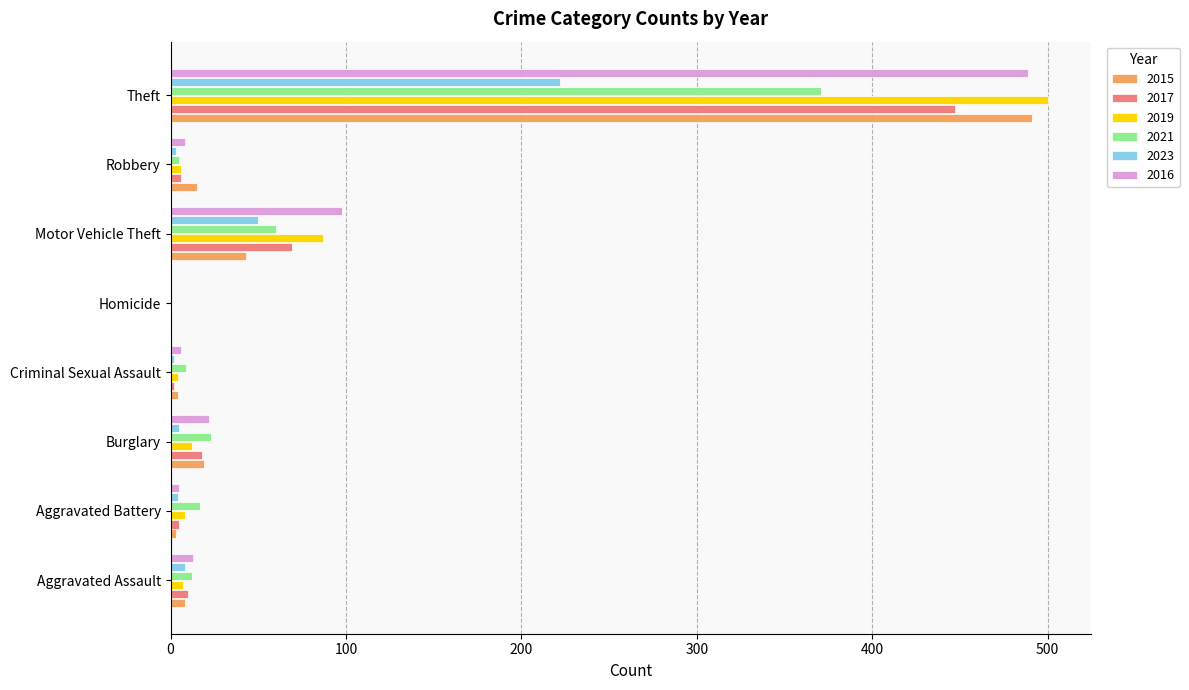

Which category has the highest value in the 2015 series?

Theft